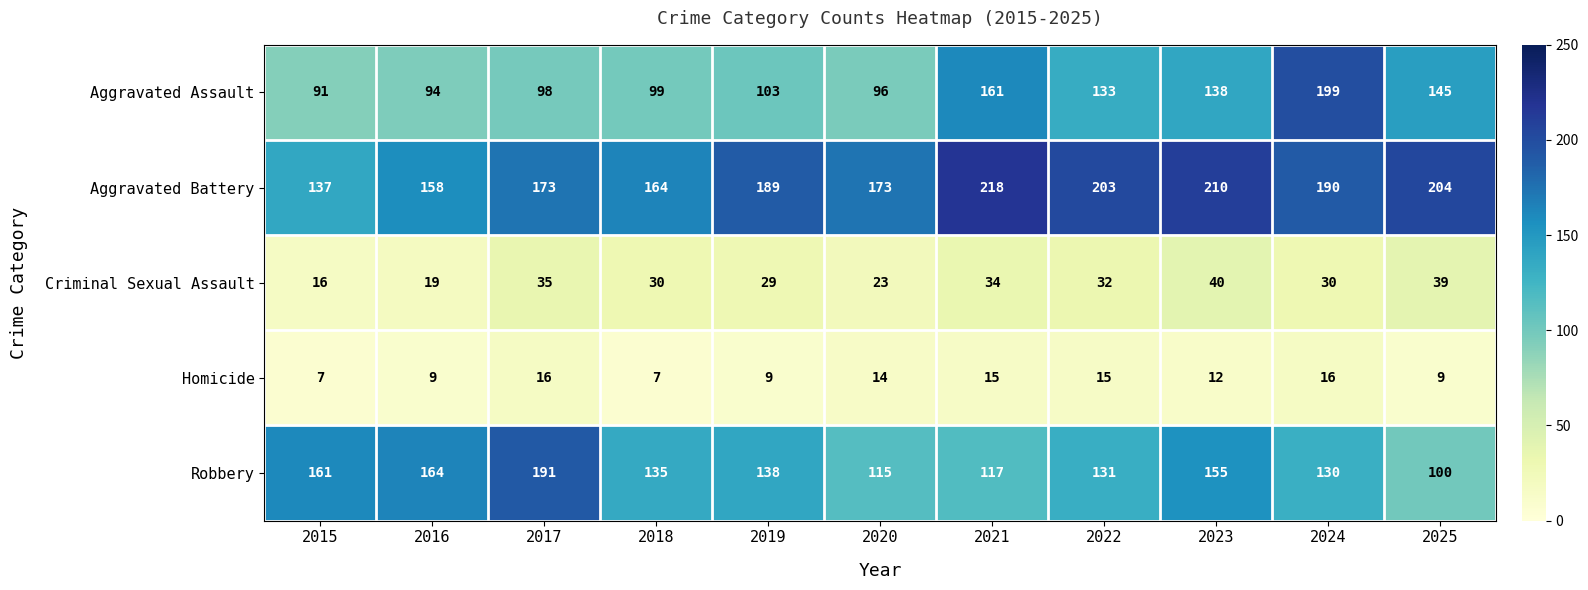

Which series changed the most between 2015 and 2023?

Aggravated Battery